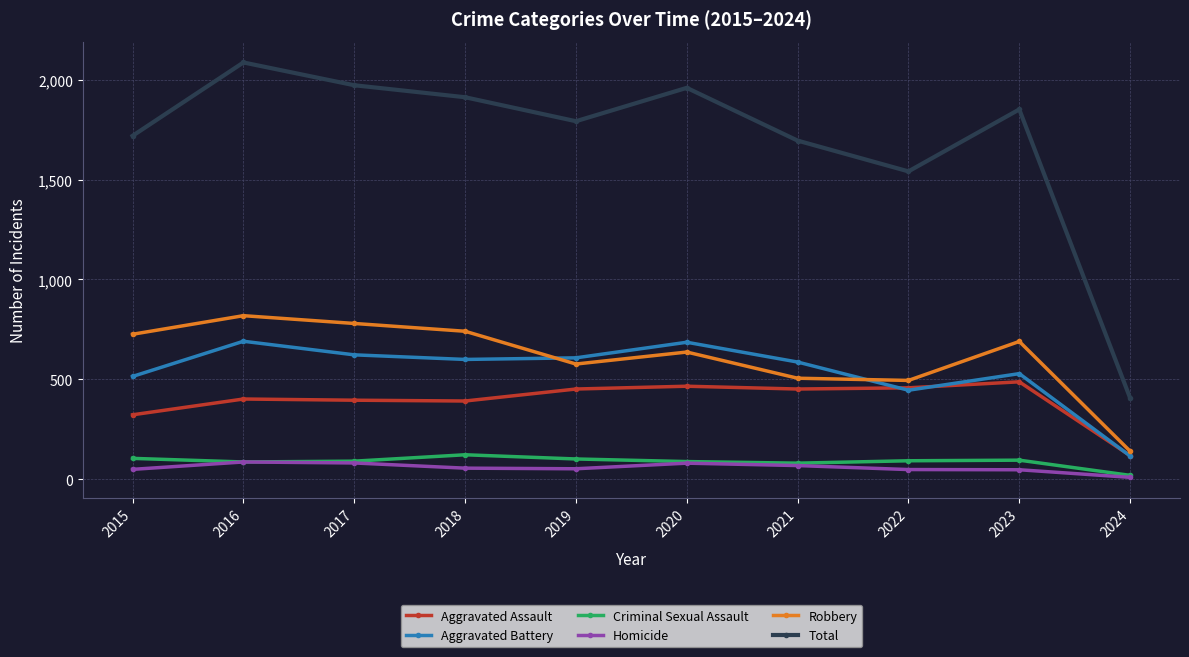

Count the number of data series in this chart.

6